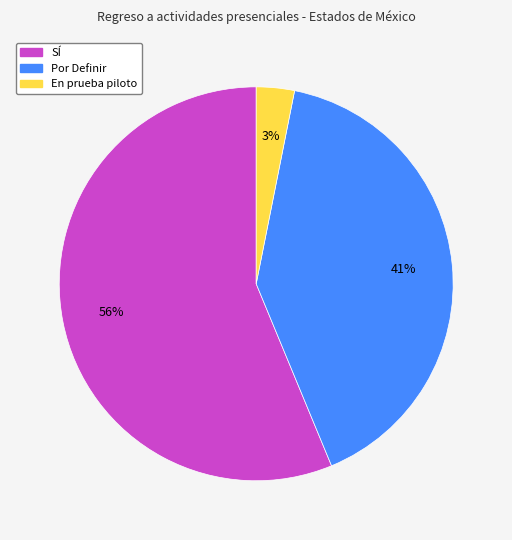

Which category accounts for the majority?

SÍ